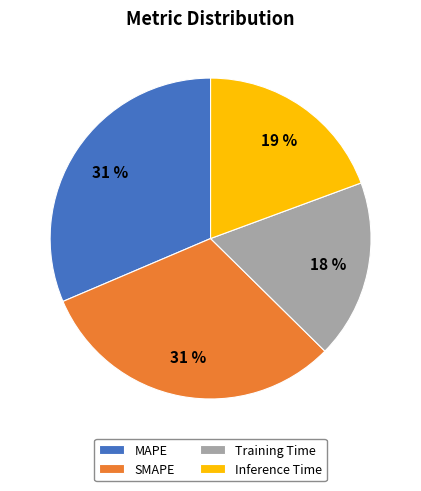

Is it true that Inference Time is 29% of the pie?

False